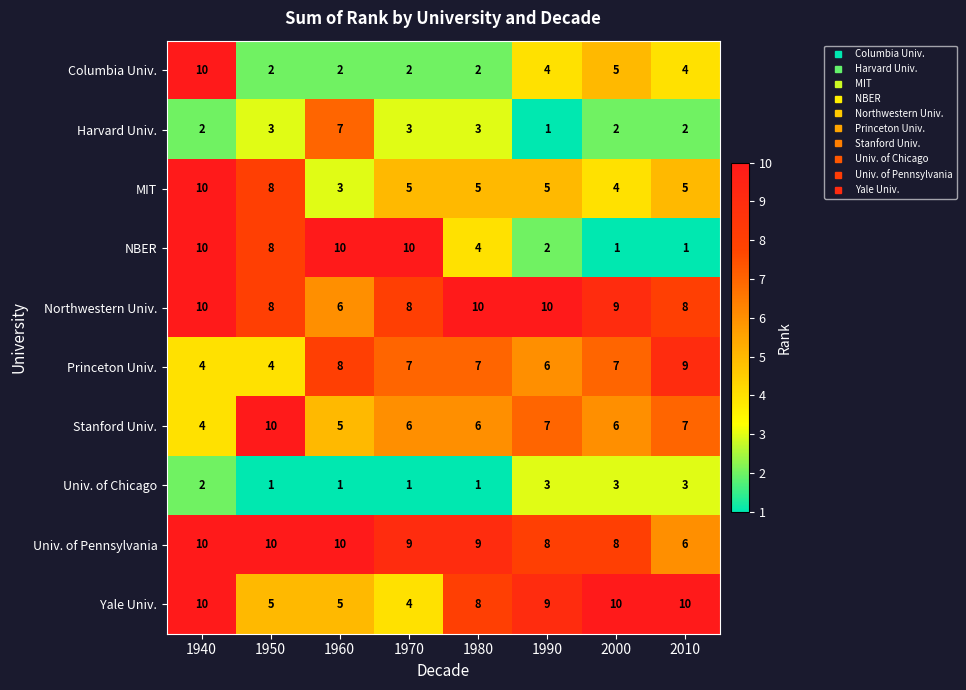

Which series has the largest total across all categories?

Univ. of Pennsylvania